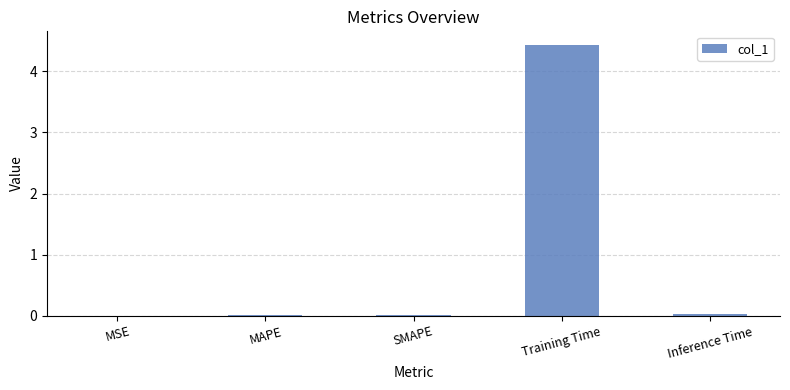

Which category has the highest value across all series?

Training Time